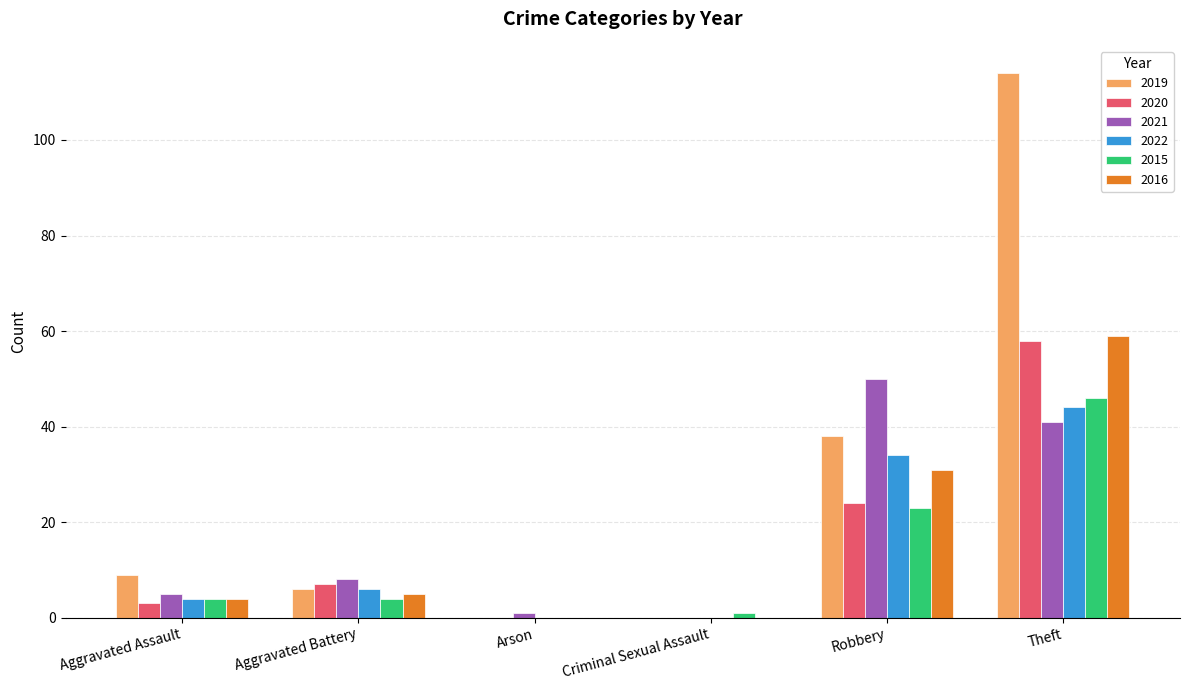

Does the chart contain stacked bars?

No